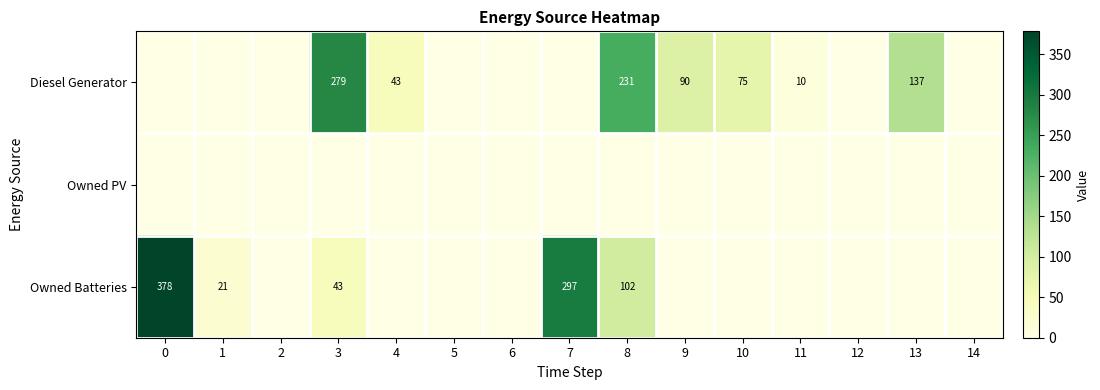

True or false: Diesel Generator has a value of 279 at 3.

True